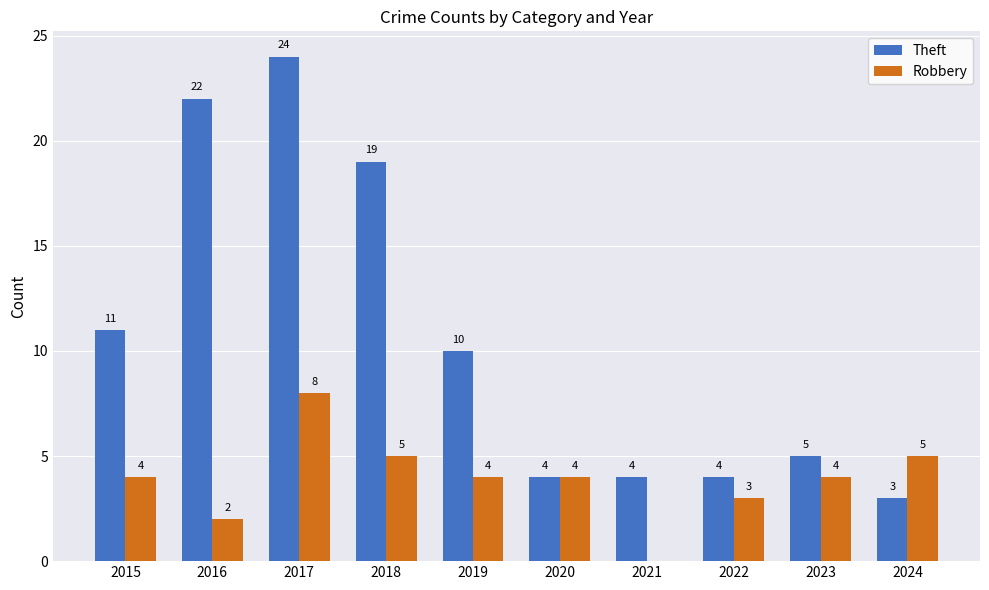

Which series changed the most between 2015 and 2020?

Theft